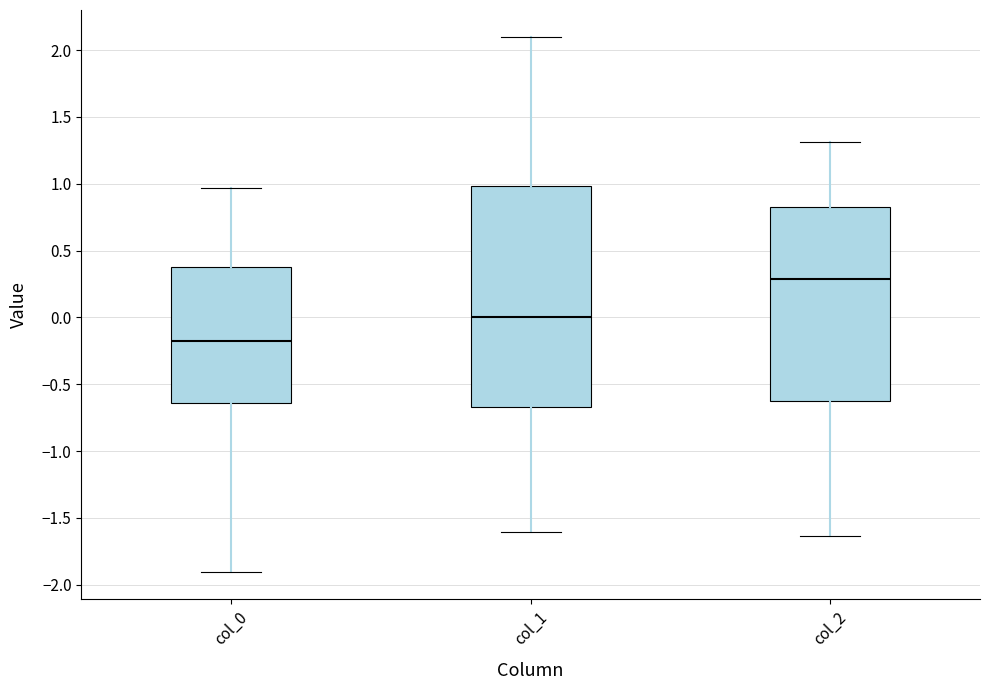

Reading left to right, read every box against the y-axis: the position of its median line, the range the box covers, and the ends of its whiskers. The values are not printed on the chart, so give them approximately, as read against the axis.

col_0: median -0.20, box -0.65 to 0.40, whiskers -1.90 to 0.95
col_1: median 0.00, box -0.65 to 1.00, whiskers -1.60 to 2.10
col_2: median 0.30, box -0.60 to 0.85, whiskers -1.65 to 1.30